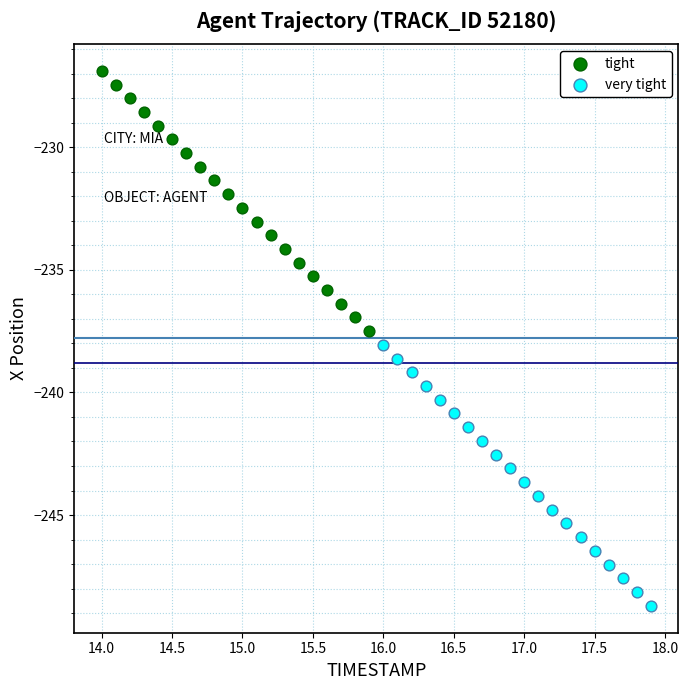

Which series contains the highest Y value?

tight